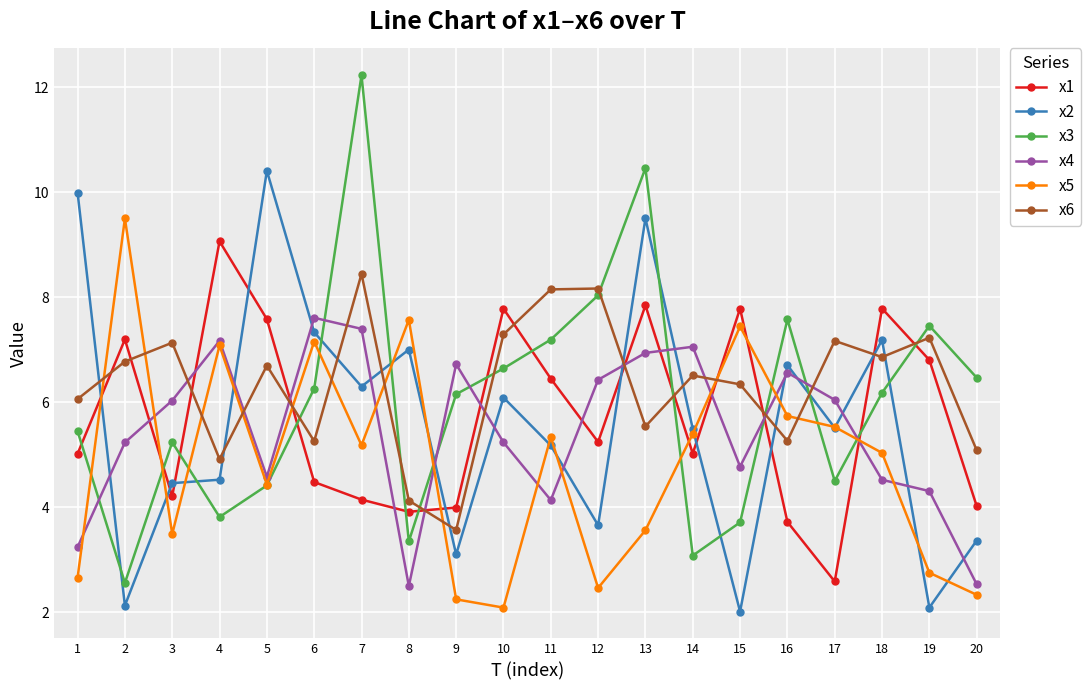

What is the maximum value for x6?

8.4